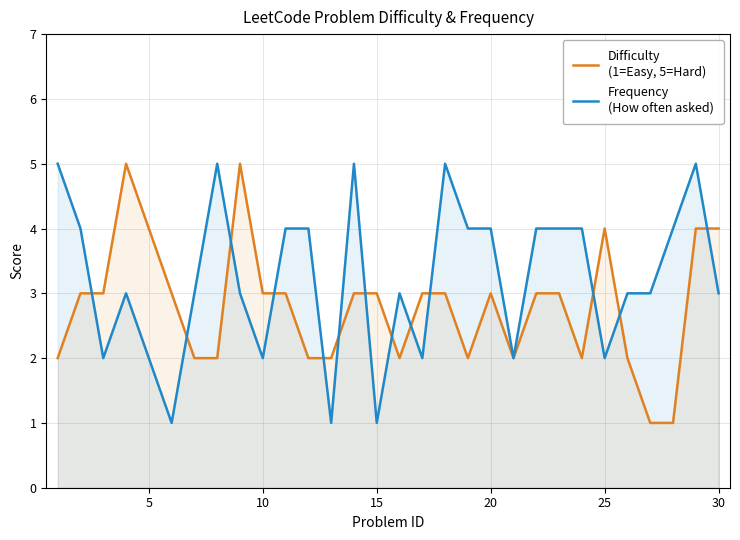

Which series has the largest total across all categories?

Frequency
(How often asked)